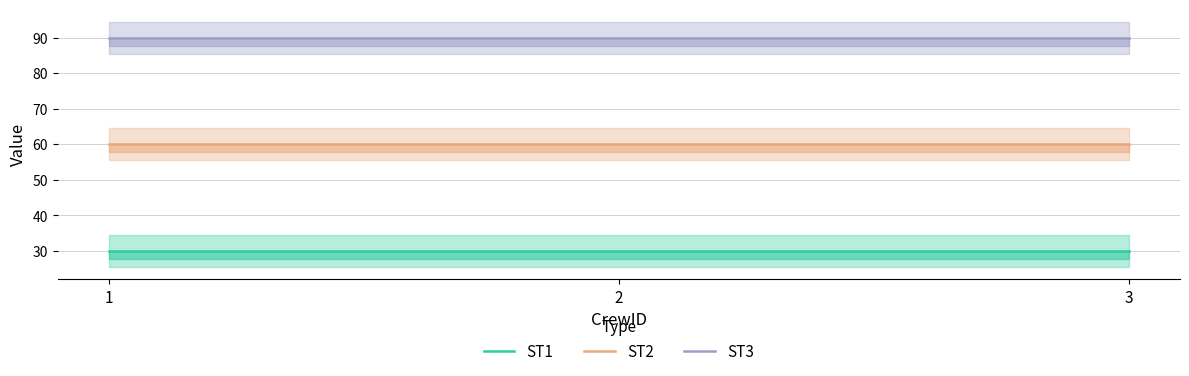

What is the value of the ST3 point at the 2nd from the left?

90